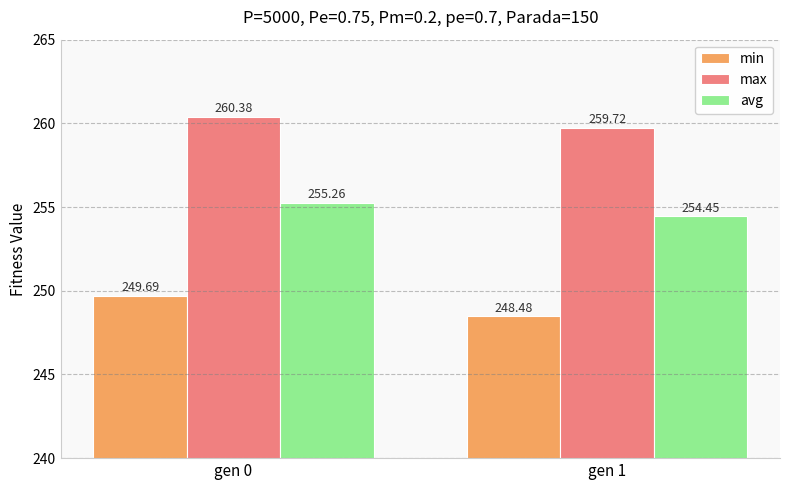

List the series in order of their peak value, highest first.

max, avg, min